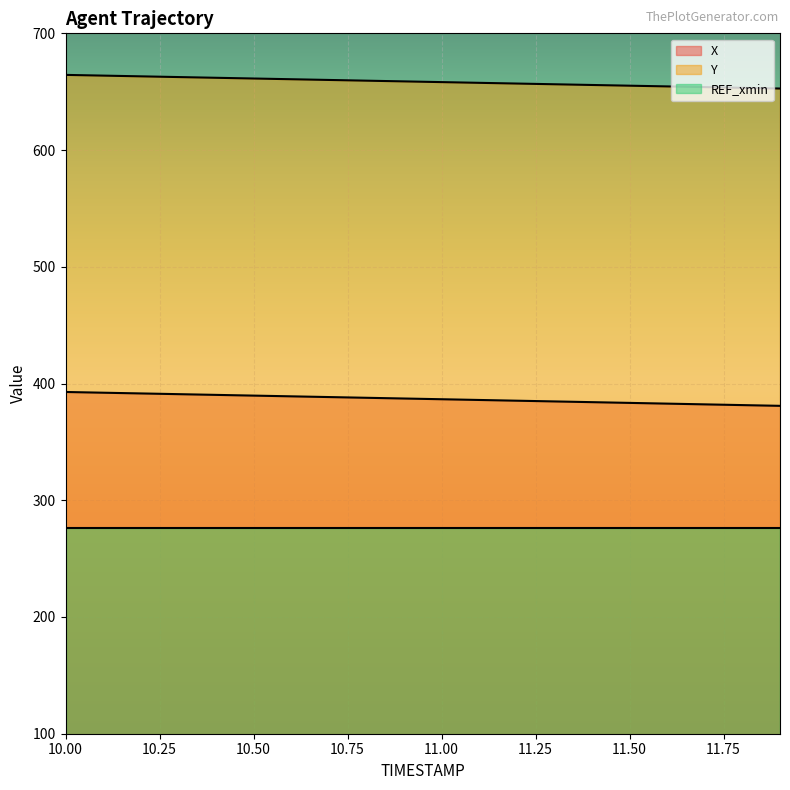

How many categories are shown in the chart?

20